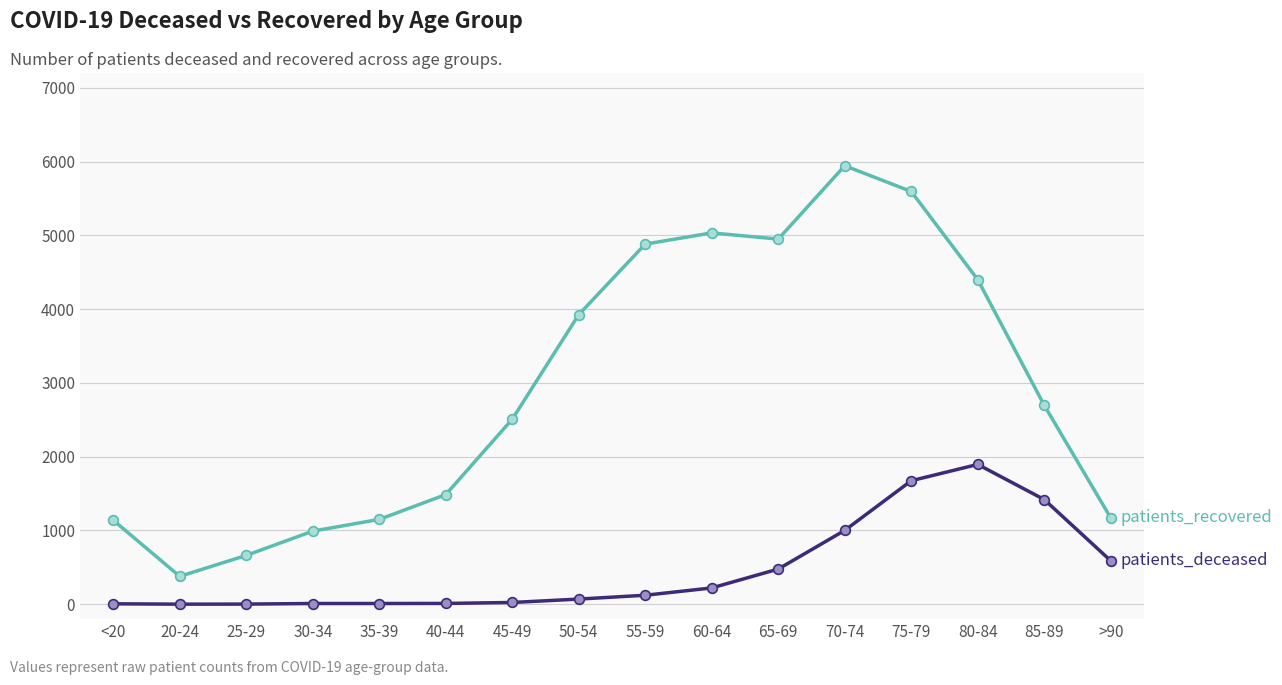

What is the label of the 7th point from the right?

60-64